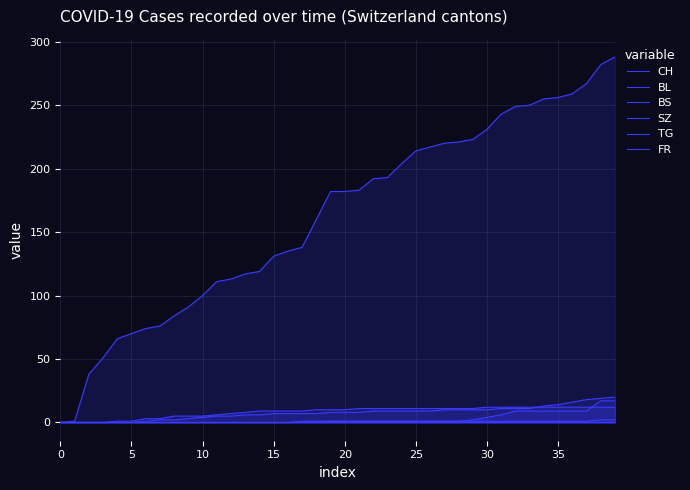

The BL series shows 11 at 21. True or false?

False